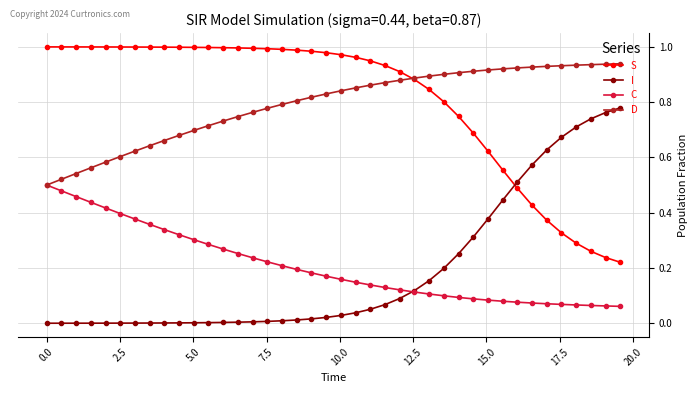

Rank the series by their maximum value, from lowest to highest.

C, I, D, S